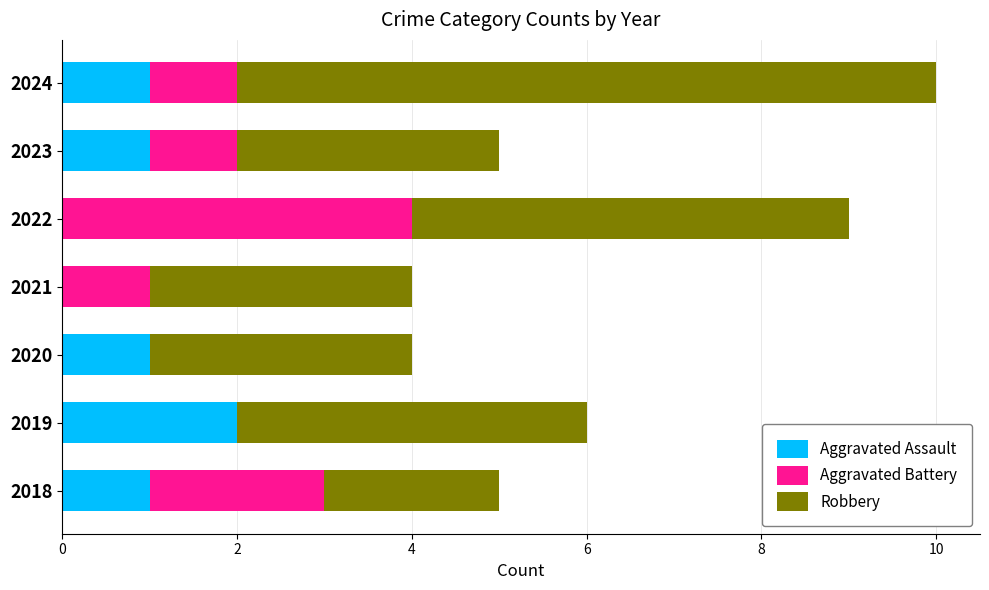

How many data points does each series have?

7